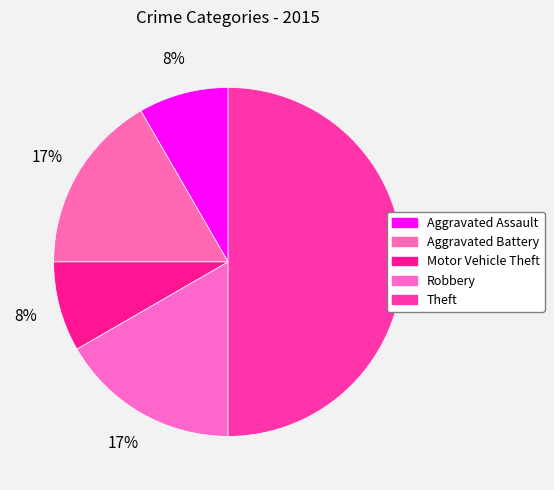

Count the number of slices in the pie.

5